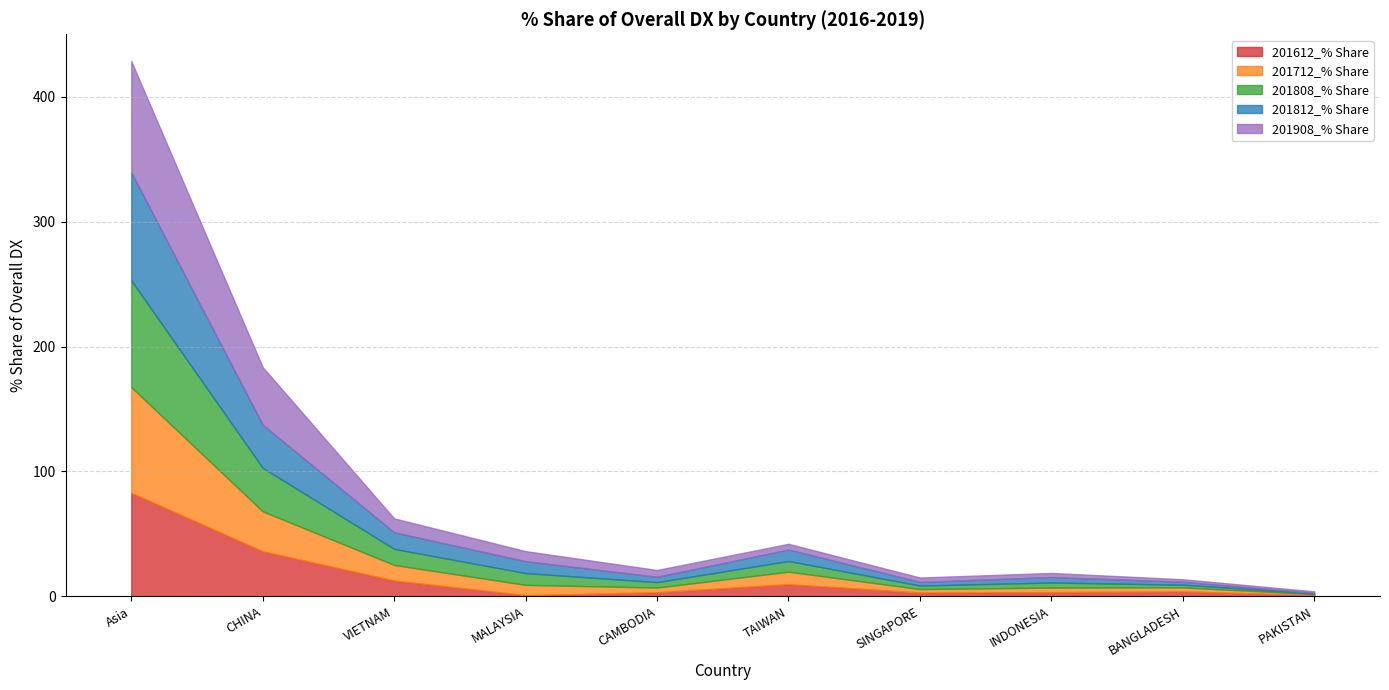

In 201612_% Share, how many points are lower than both neighbors (excluding endpoints)?

2